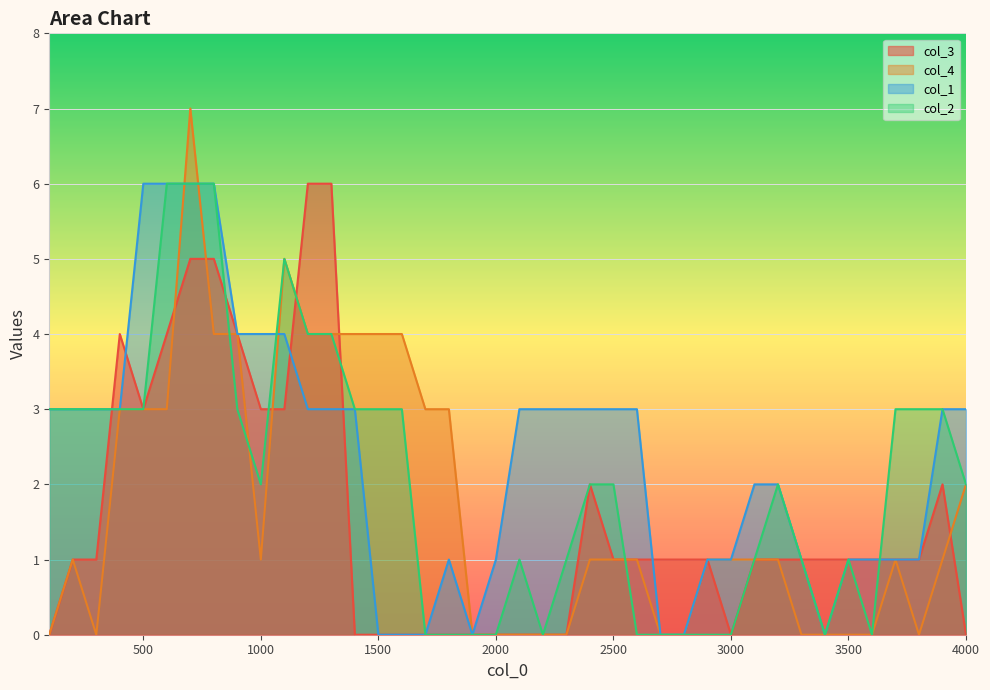

What is the value of the col_3 point at the 33rd from the left?

1